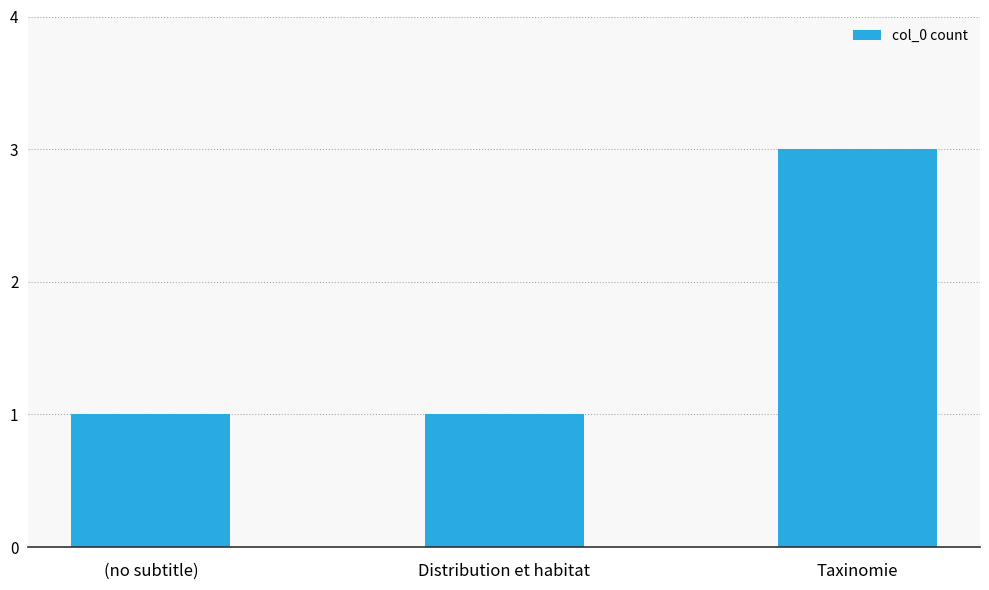

What is the difference between the values at Taxinomie and (no subtitle)?

2